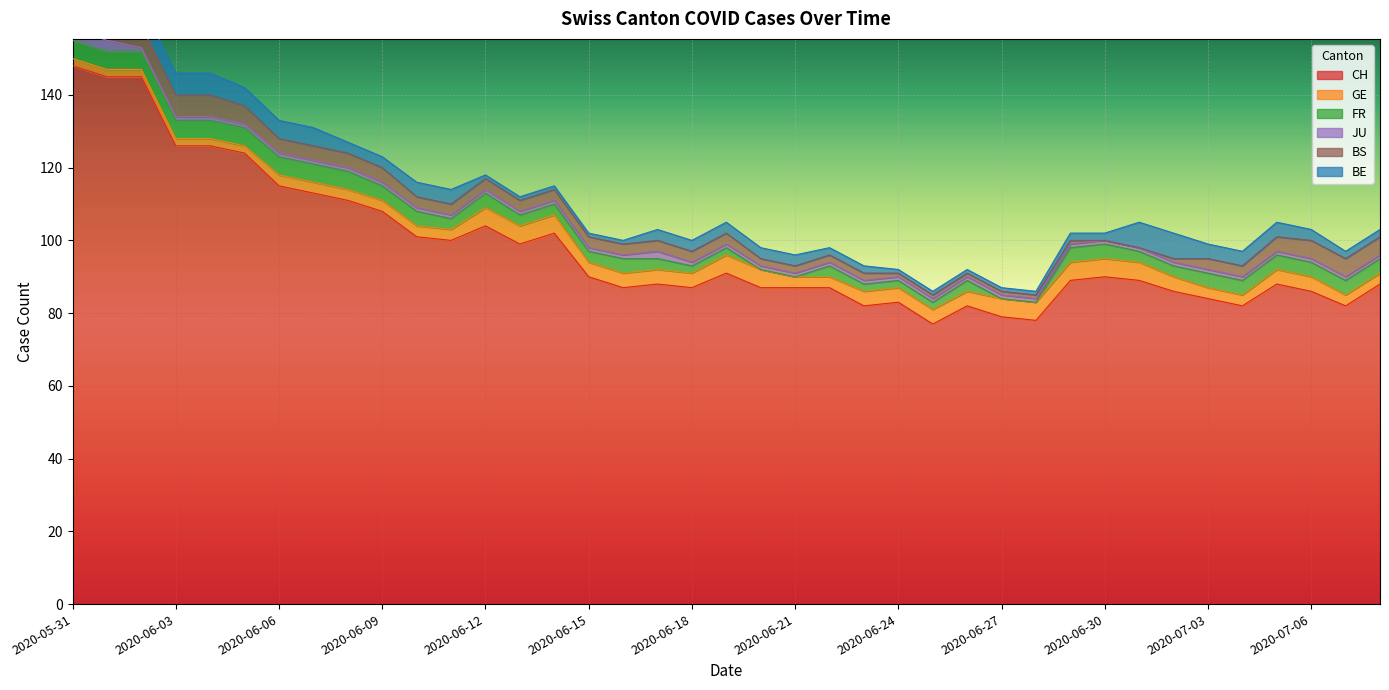

What is the difference between the BE values at 2020-06-05 and 2020-07-08?

3